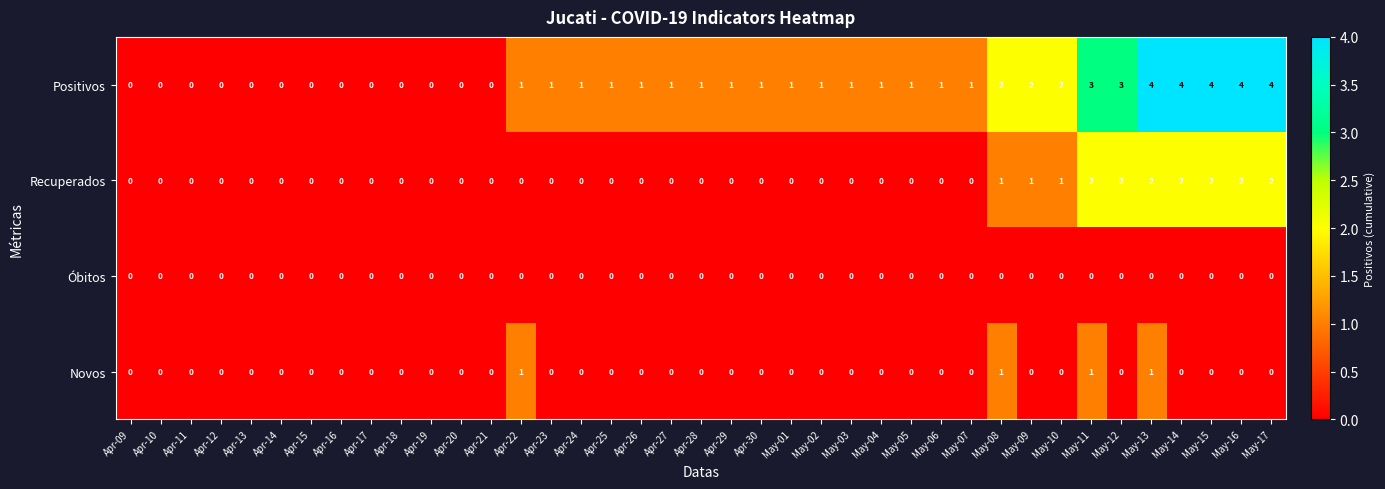

What is the sum of all Novos values?

4